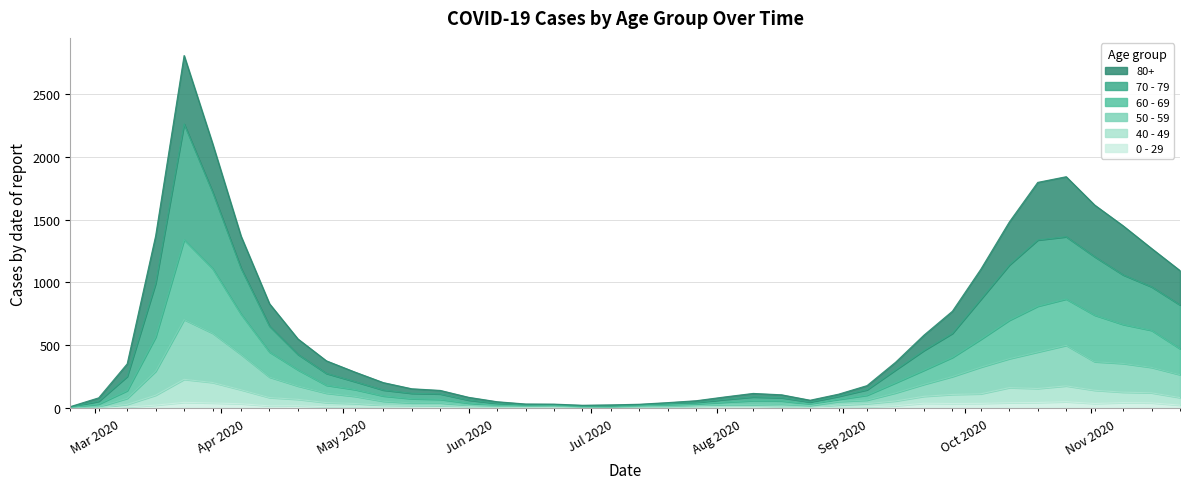

At 2020-10-12, list the series in order from largest to smallest.

80+, 70 - 79, 60 - 69, 50 - 59, 40 - 49, 0 - 29